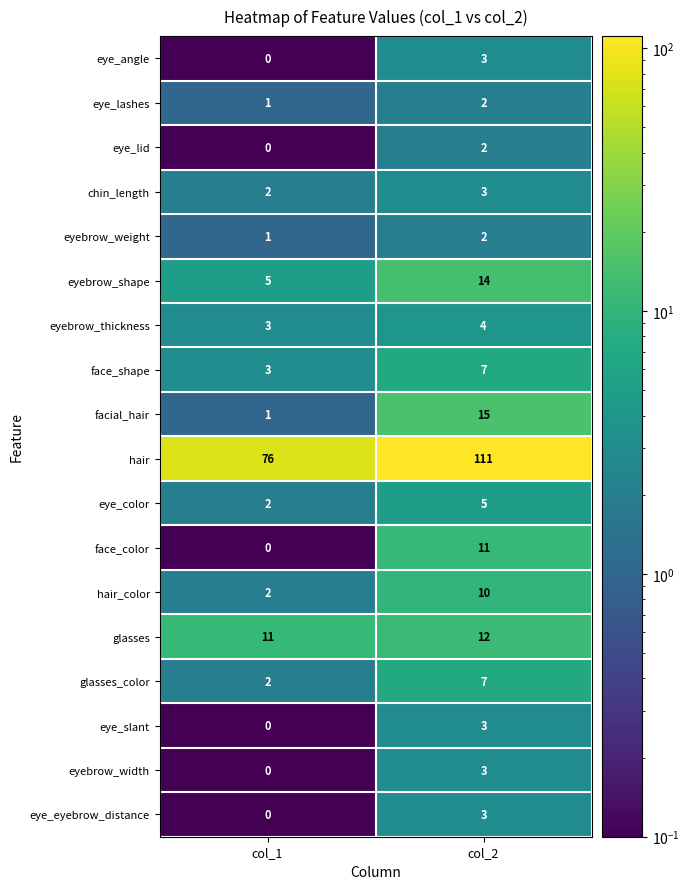

Is it true that hair_color equals 3 at col_1?

False